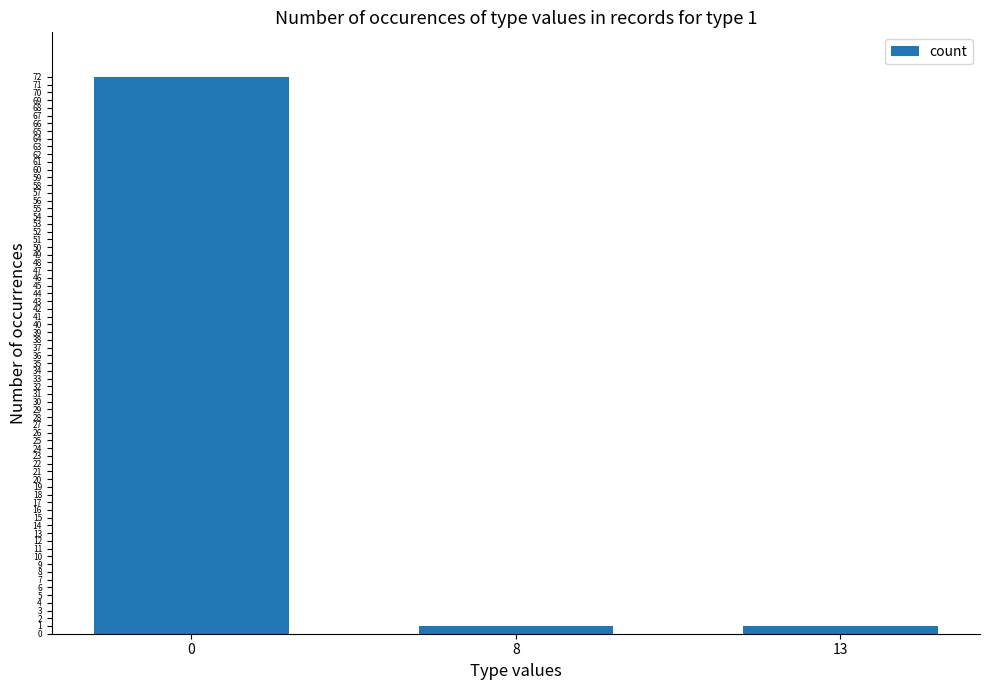

What value does the data have at 0, to the nearest 5?

70